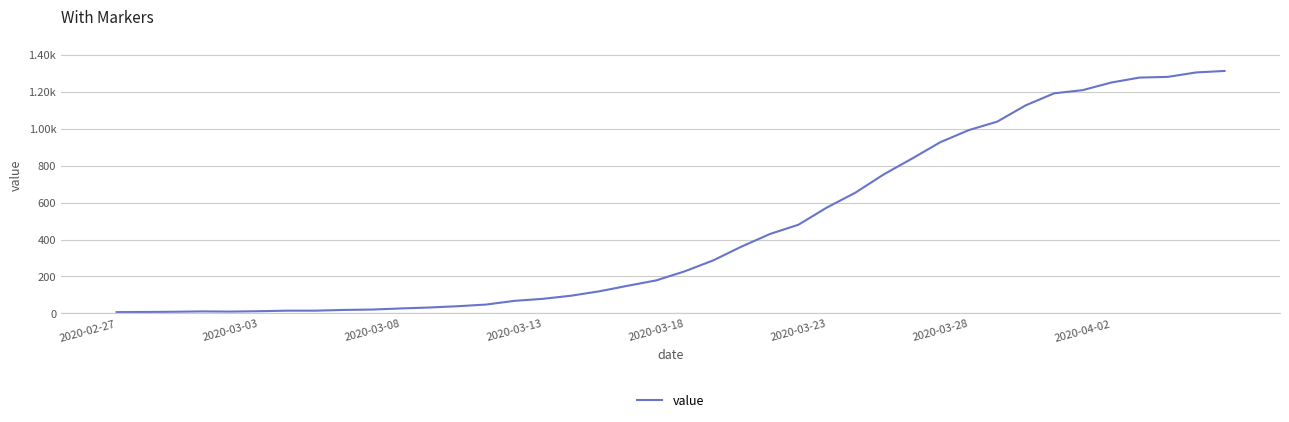

What is the difference between the maximum and minimum values?

1305